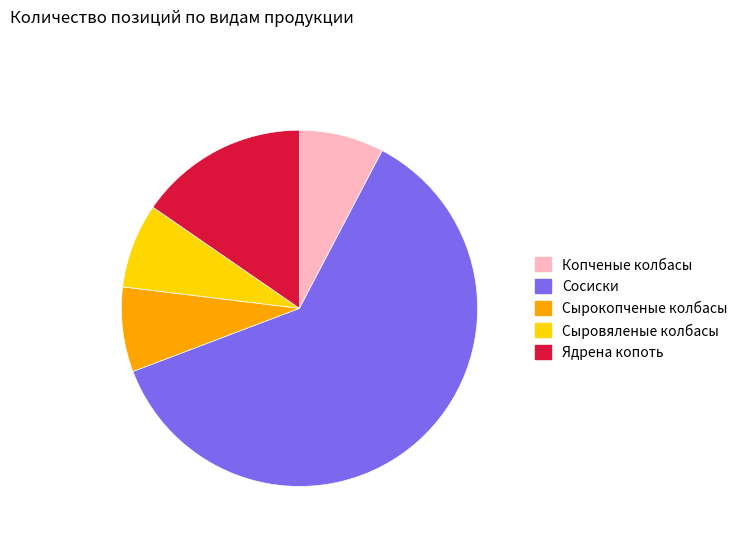

Does Копченые колбасы represent more than half of the total?

No